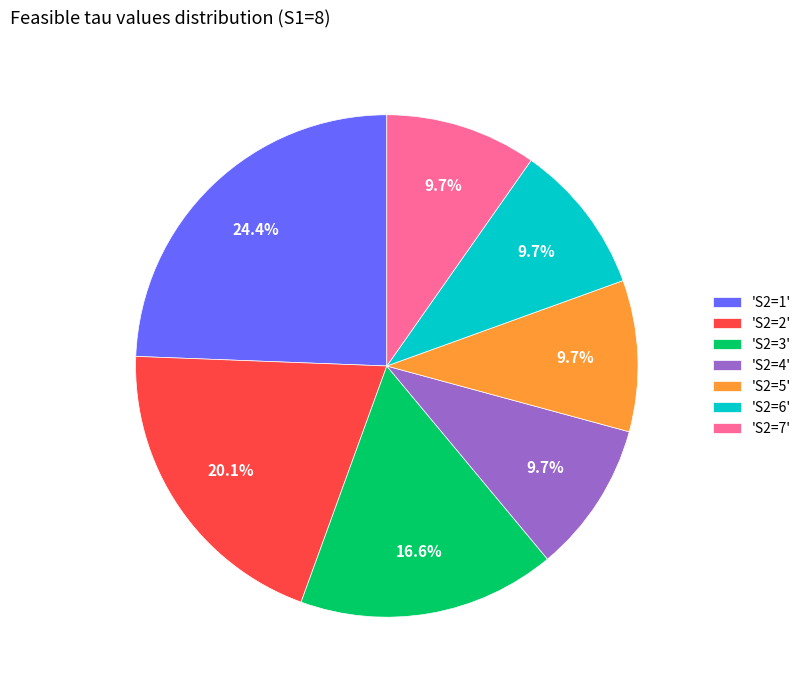

Which category has the biggest portion of the pie?

'S2=1'